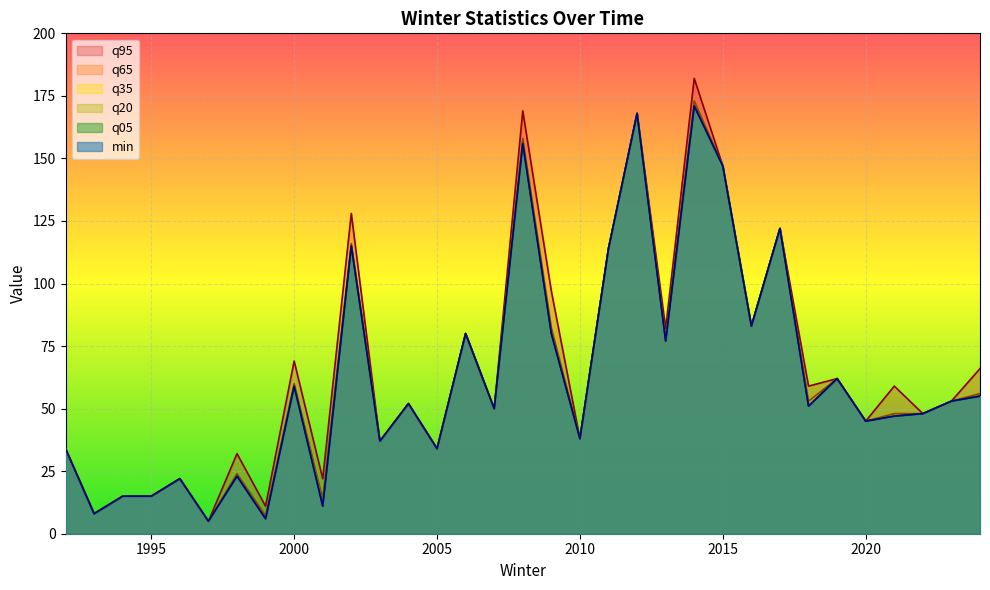

Where is min nearest to the value 88?

2016